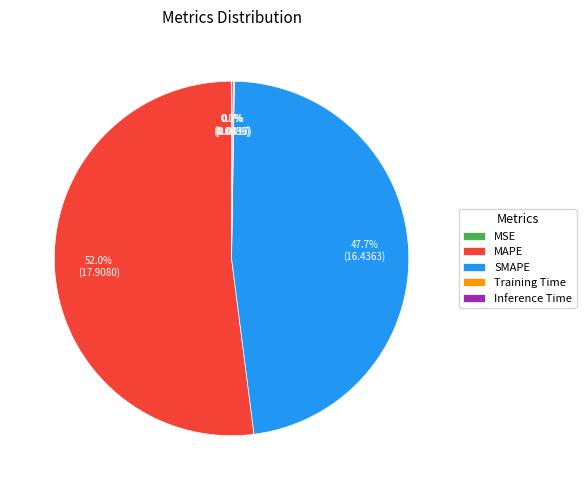

True or false: MAPE accounts for 43% of the total.

False